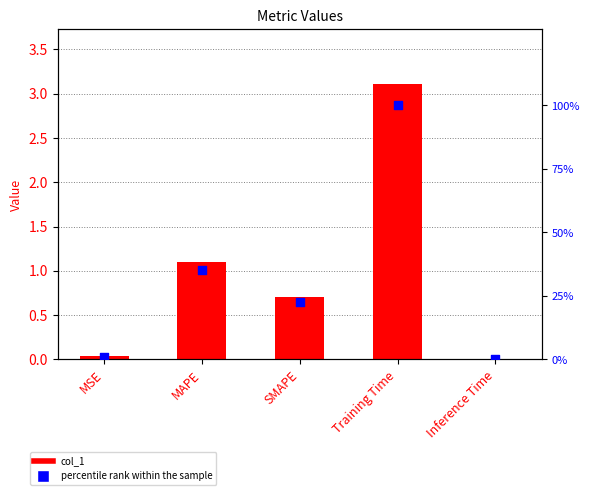

Which series reaches the maximum Y coordinate?

percentile rank within the sample